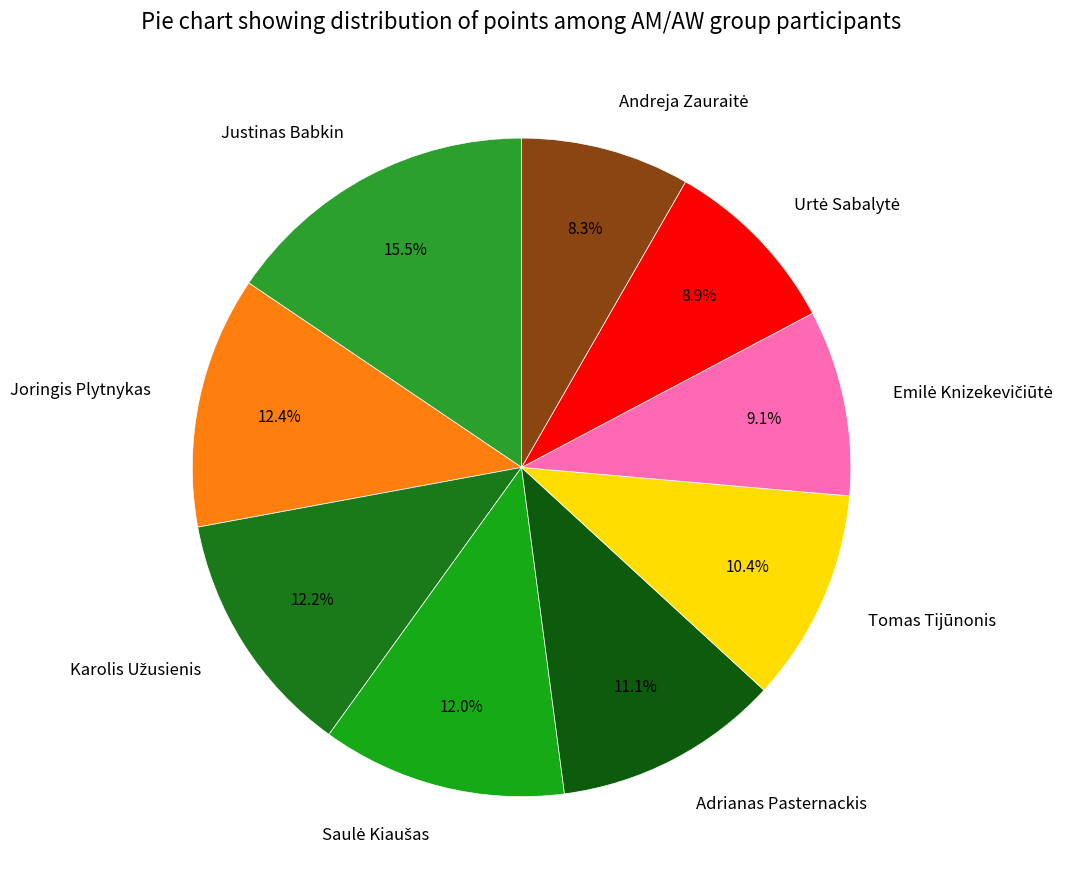

Which category has the biggest portion of the pie?

Justinas Babkin